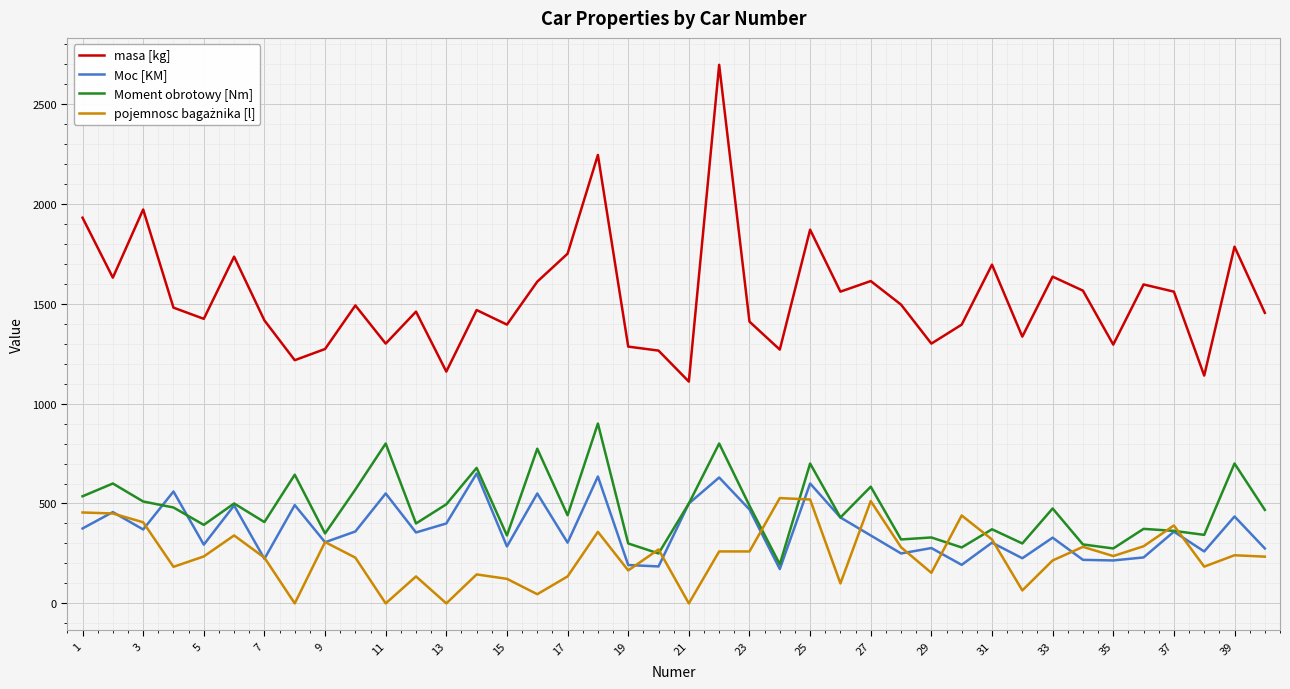

What is the maximum value shown in the chart?

2695